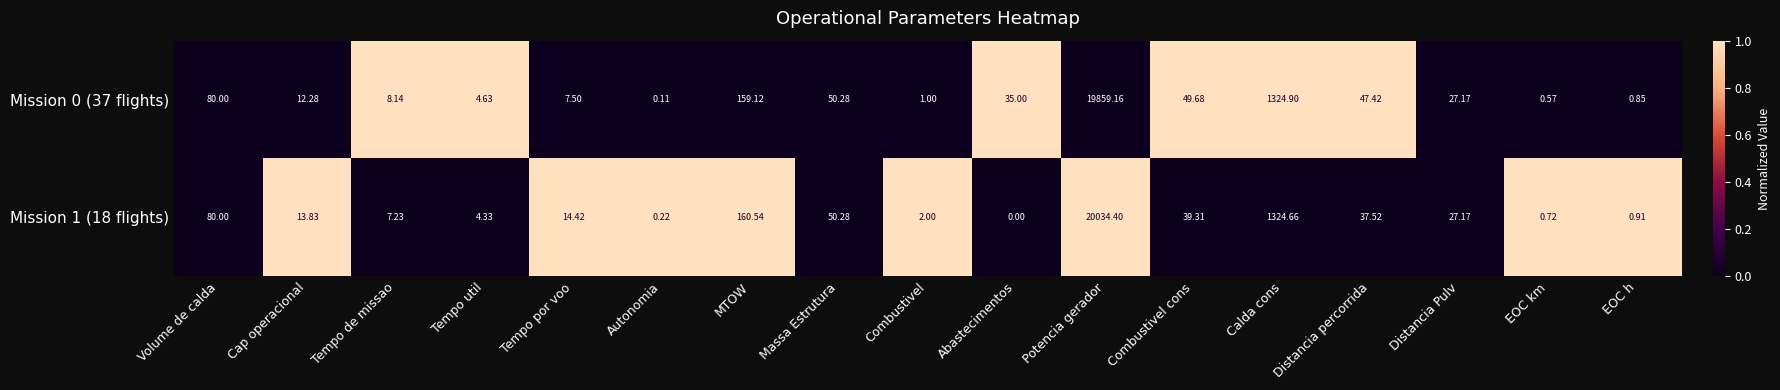

Where does the Mission 1 (18 flights) series first go above 14?

Volume de calda